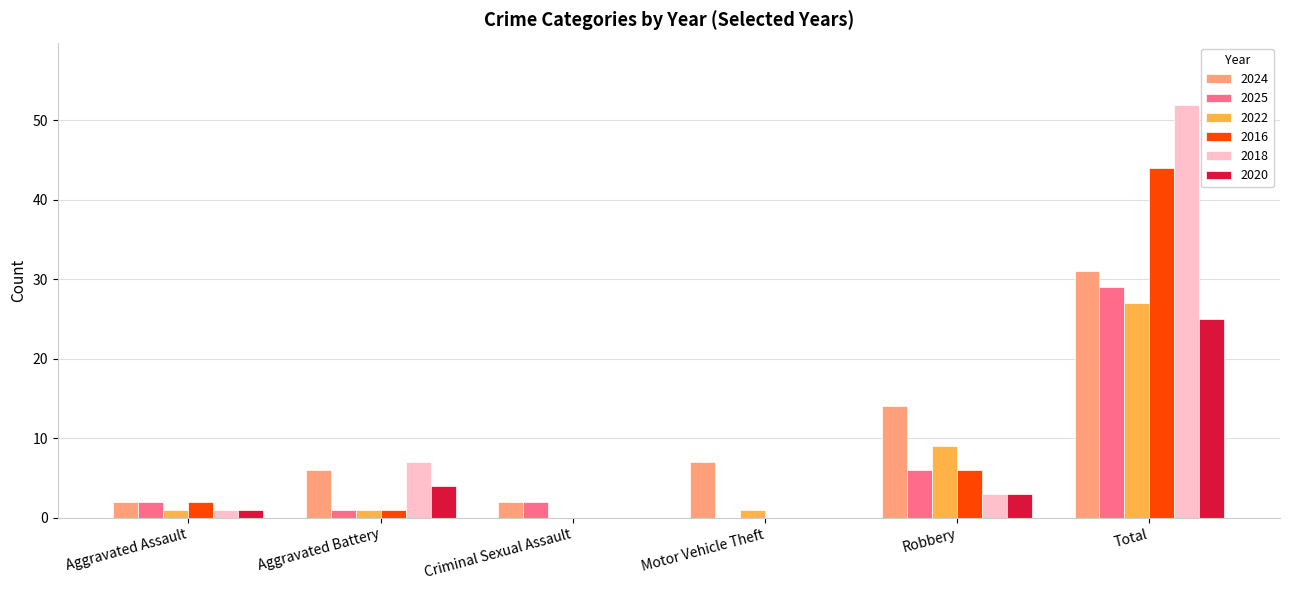

Reading left to right, what are all the values shown in this chart?

2024: 2	6	2	7	14	31
2025: 2	1	2	0	6	29
2022: 1	1	0	1	9	27
2016: 2	1	0	0	6	44
2018: 1	7	0	0	3	52
2020: 1	4	0	0	3	25